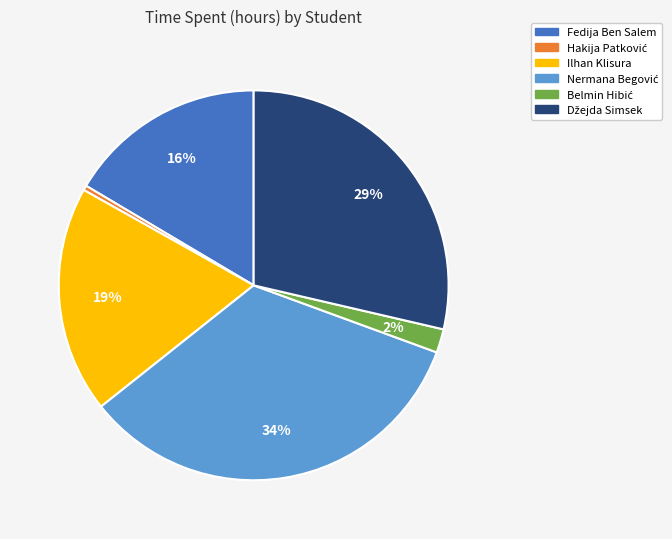

What percentage is the Fedija Ben Salem slice, to the nearest percent?

16%